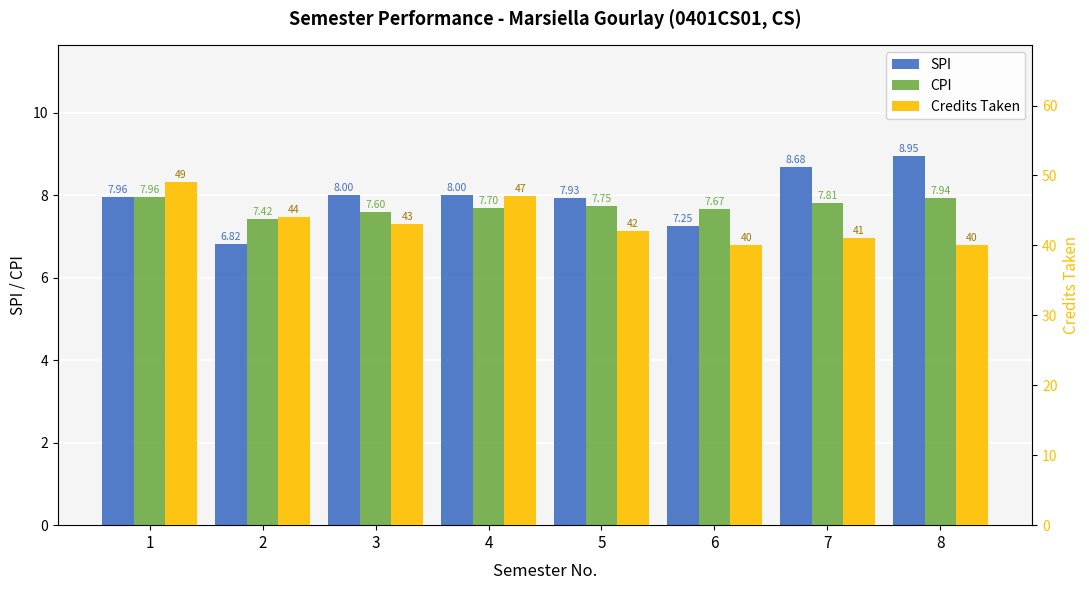

The value of Credits Taken at 1 is 83.0. True or false?

False